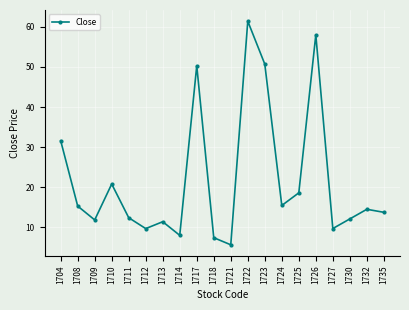

How many values exceed 14?

10